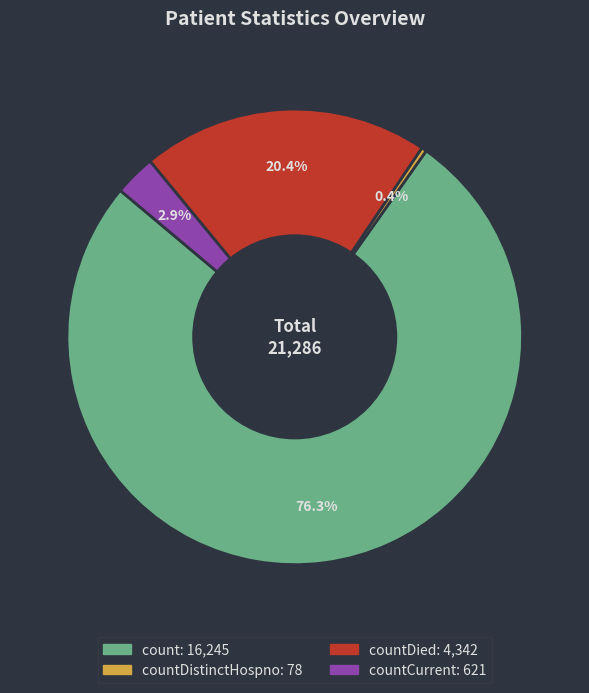

Is there a majority slice in this chart?

Yes